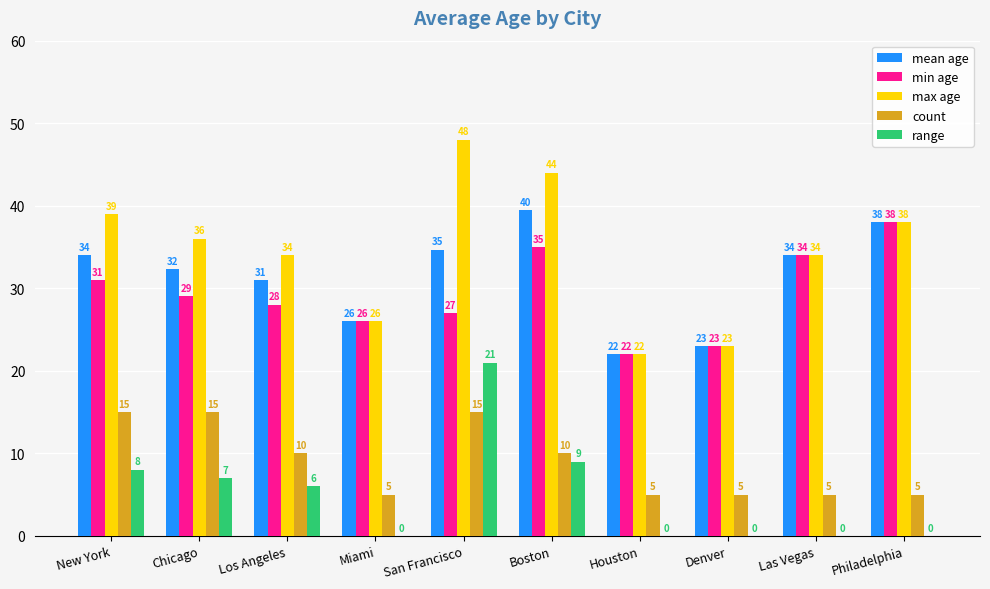

True or false: min age has a value of 53.8 at Philadelphia.

False